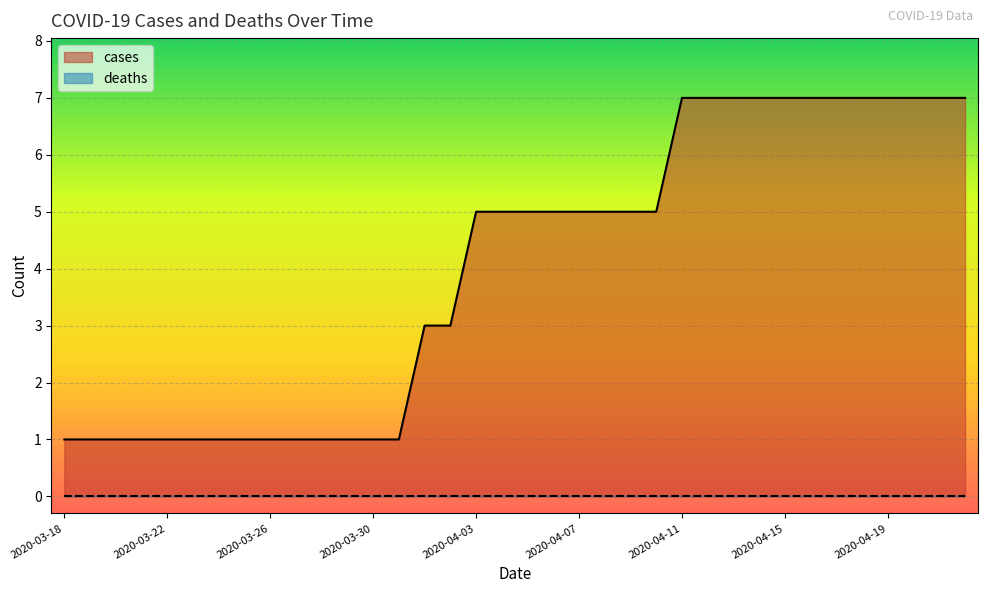

List the labels in order of value, largest first.

2020-04-11, 2020-04-12, 2020-04-13, 2020-04-14, 2020-04-15, 2020-04-16, 2020-04-17, 2020-04-18, 2020-04-19, 2020-04-20, 2020-04-21, 2020-04-22, 2020-04-03, 2020-04-04, 2020-04-05, 2020-04-06, 2020-04-07, 2020-04-08, 2020-04-09, 2020-04-10, 2020-04-01, 2020-04-02, 2020-03-18, 2020-03-19, 2020-03-20, 2020-03-21, 2020-03-22, 2020-03-23, 2020-03-24, 2020-03-25, 2020-03-26, 2020-03-27, 2020-03-28, 2020-03-29, 2020-03-30, 2020-03-31